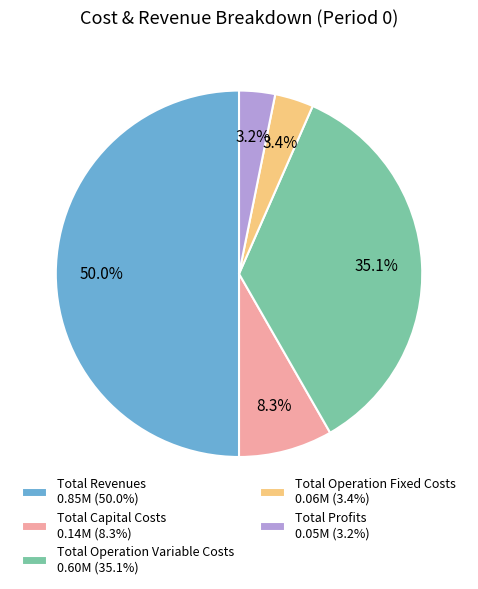

Which category has the biggest portion of the pie?

Total Revenues